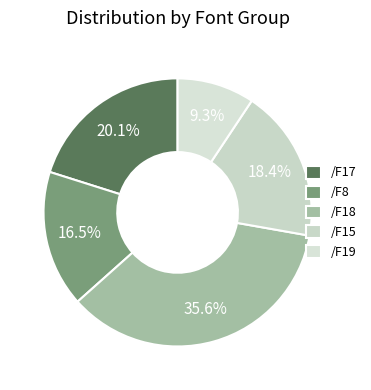

What is the smallest slice in the pie chart?

/F19